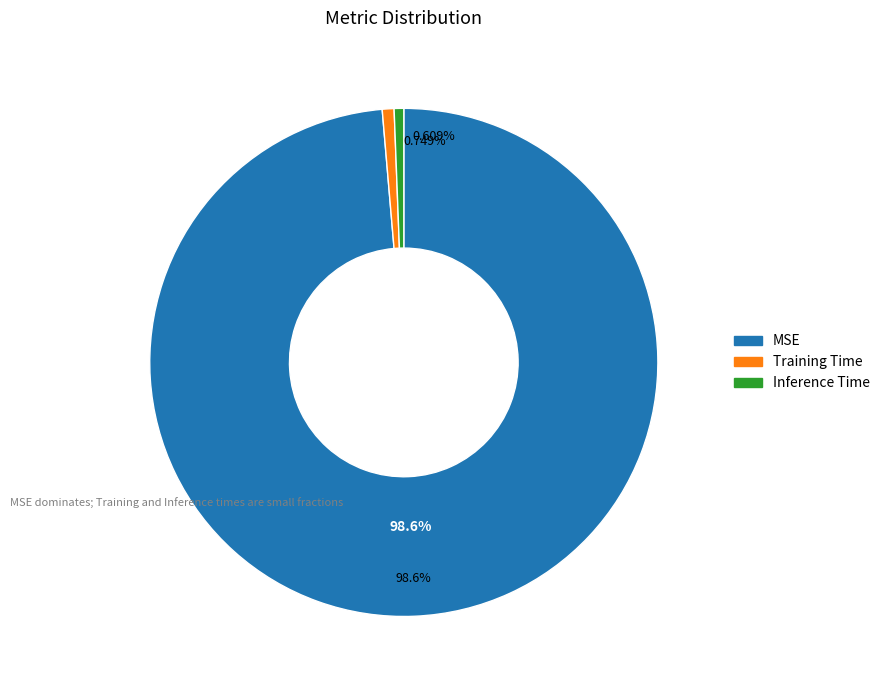

To the nearest percent, what portion does Training Time represent?

1%